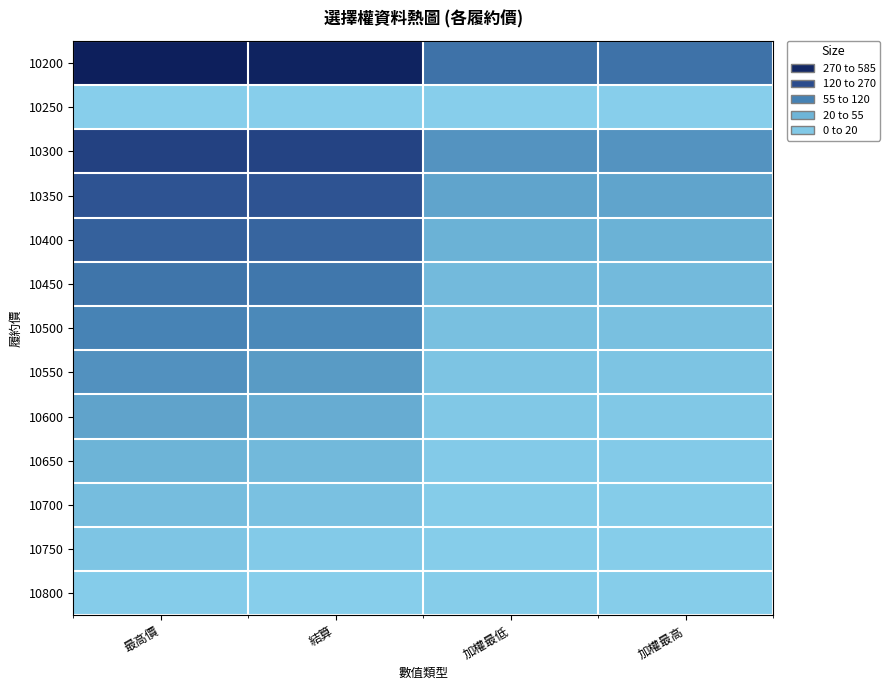

Between 結算 and 最高價, which is larger?

最高價